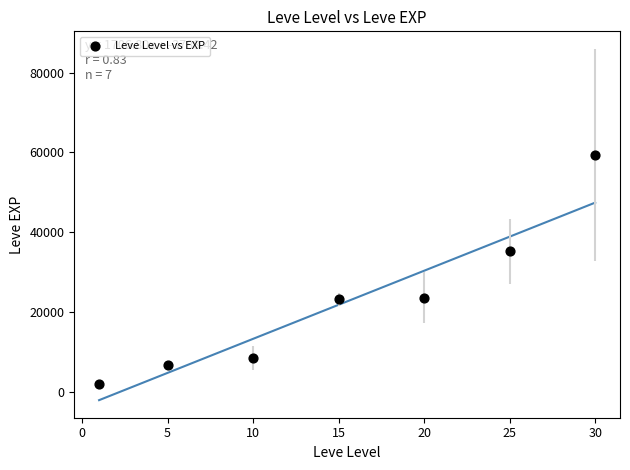

What Y value in the scatter plot is closest to 30635?

35261.7